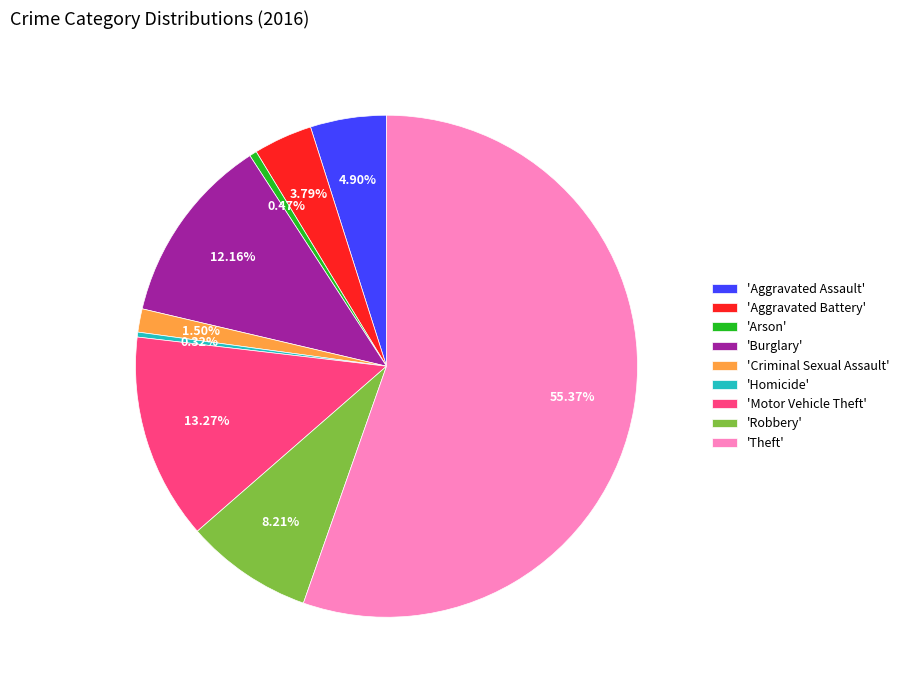

Which slice is the largest?

'Theft'